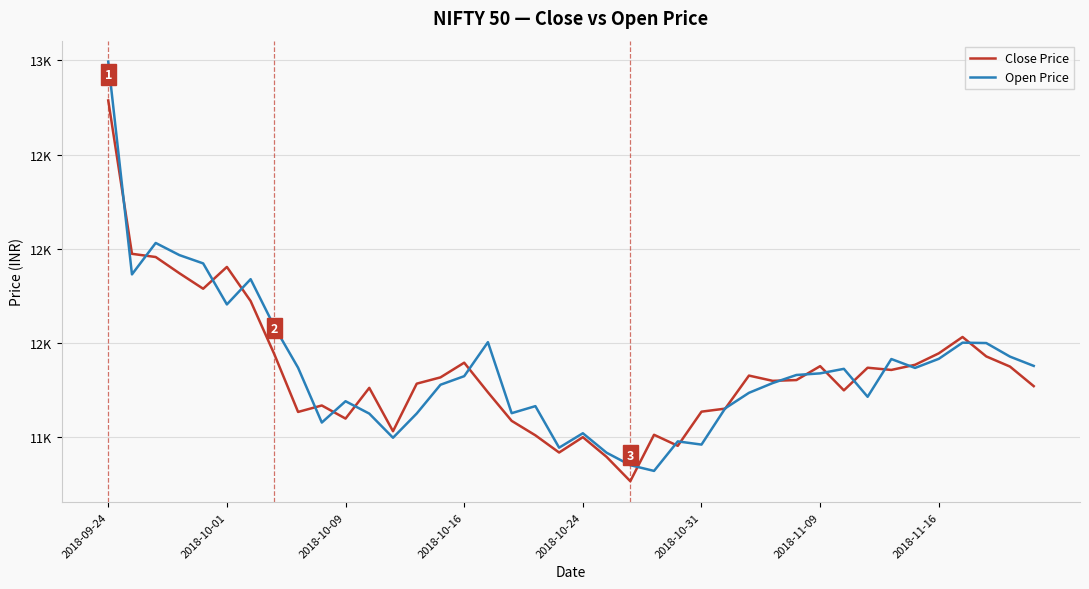

After their last crossing, which series has the higher values: Close Price or Open Price?

Open Price